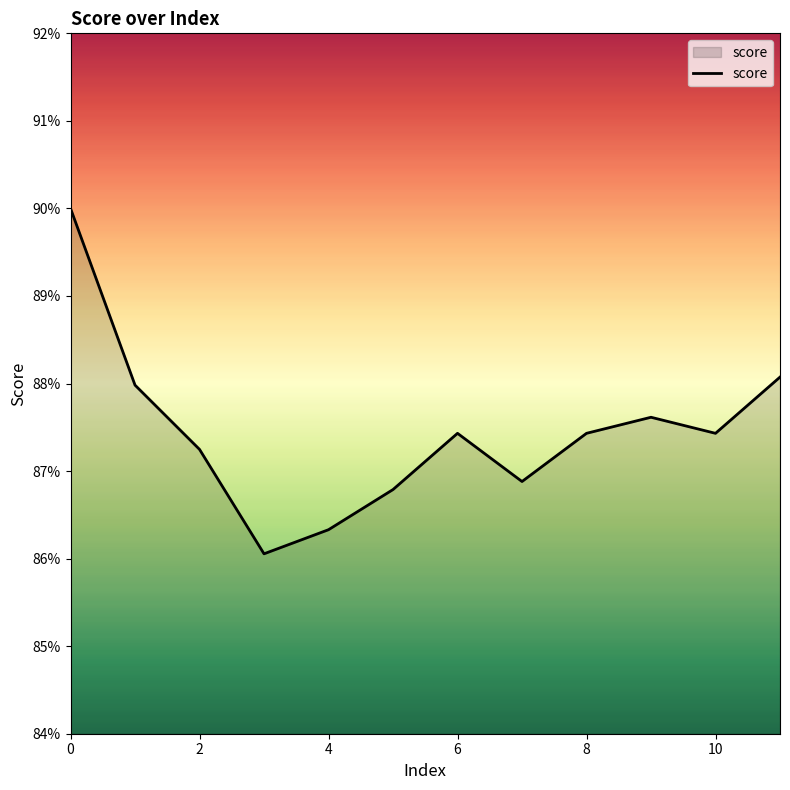

List the labels in order of value, smallest first.

3, 4, 5, 7, 2, 6, 8, 10, 9, 1, 11, 0